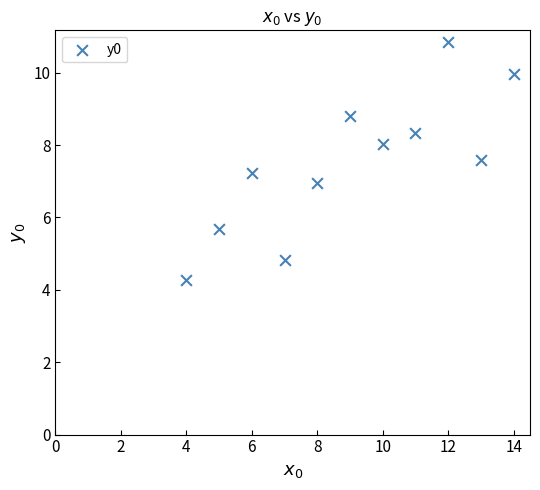

What is the average Y value?

7.5